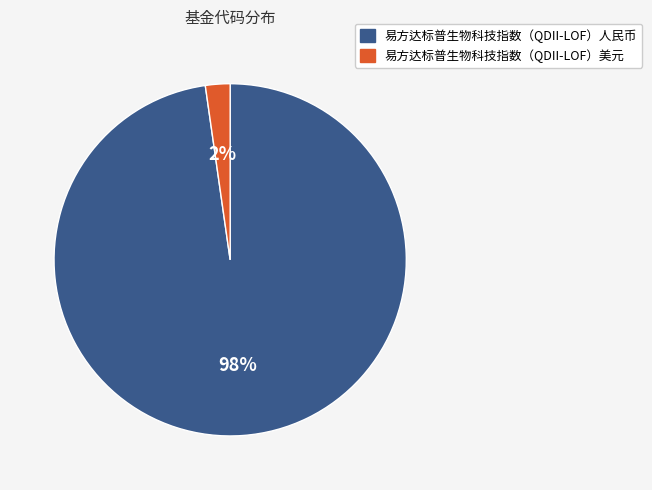

What percentage is the 易方达标普生物科技指数（QDII-LOF）美元 slice, to the nearest percent?

2%